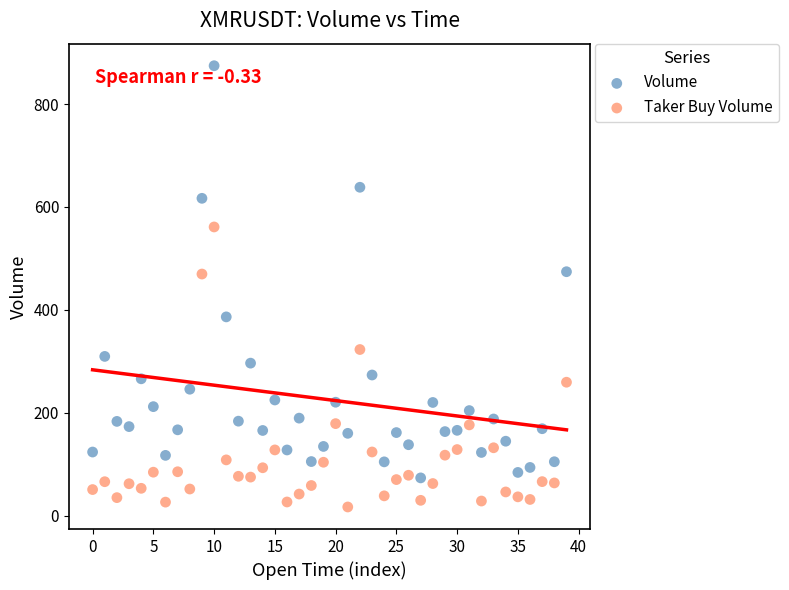

Which series has the widest spread of Y values?

Volume